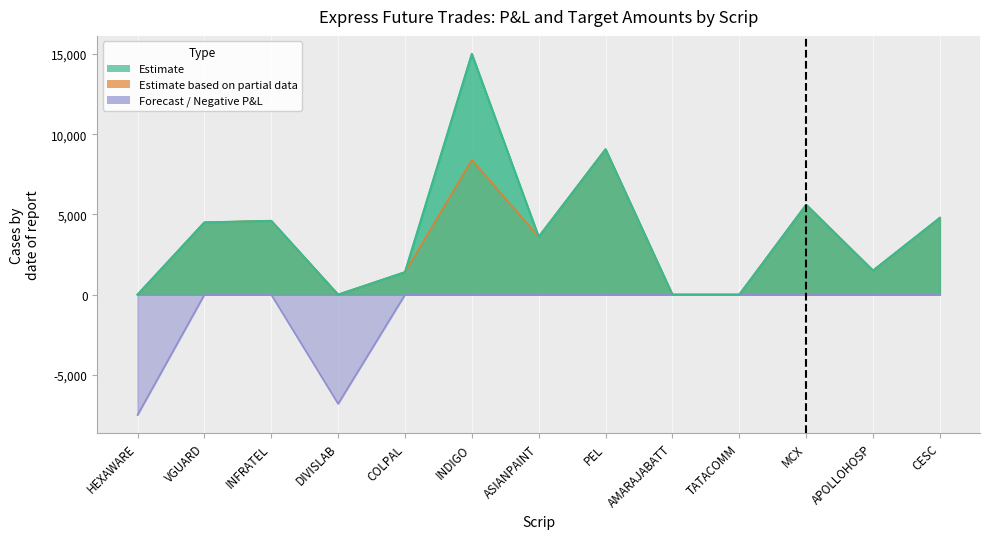

Where is the first local maximum for TARGET-1 Amount?

INFRATEL